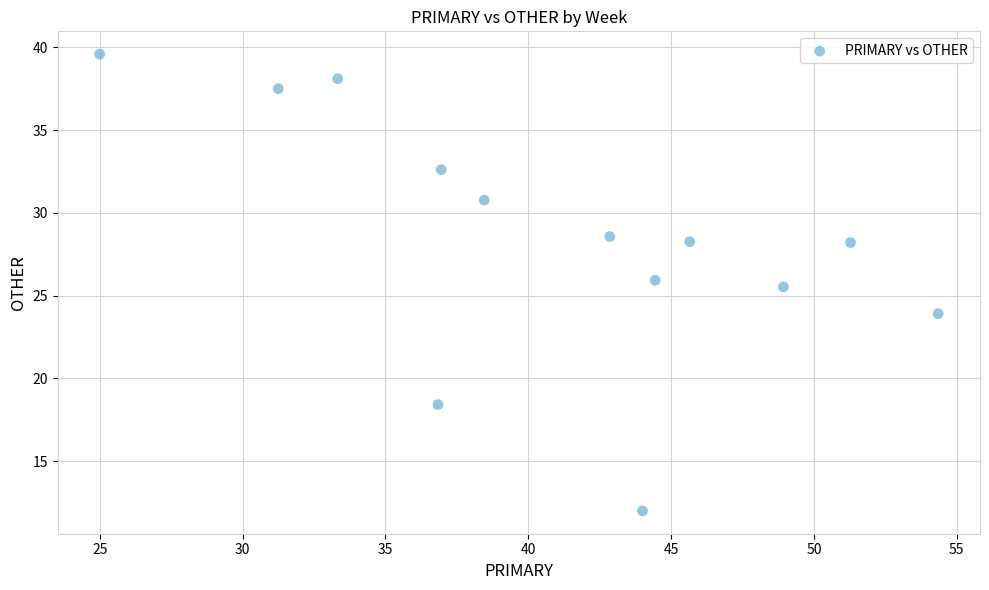

What is the range of Y values (max minus min)?

27.6